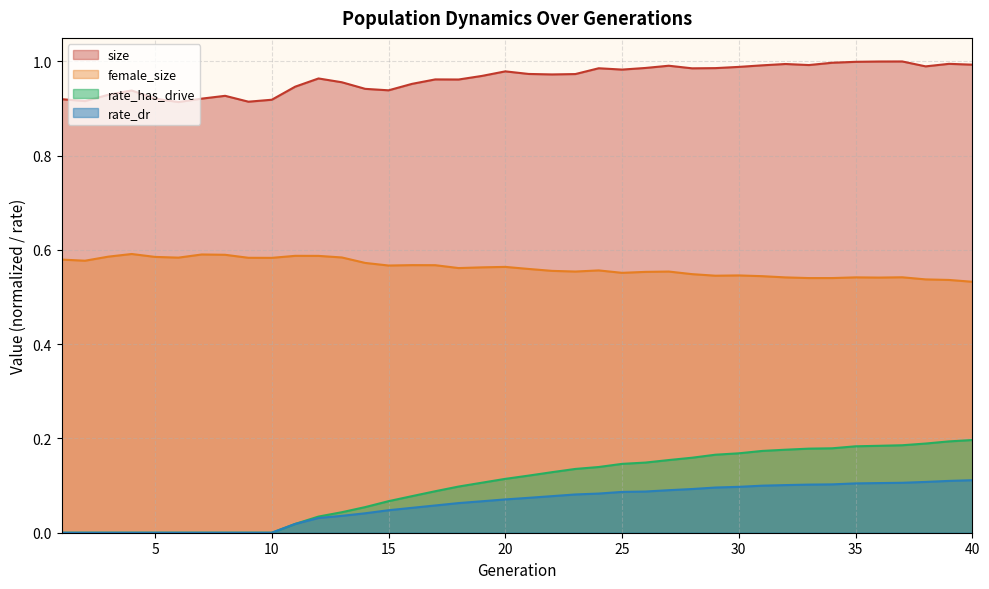

Count the number of data series in this chart.

4